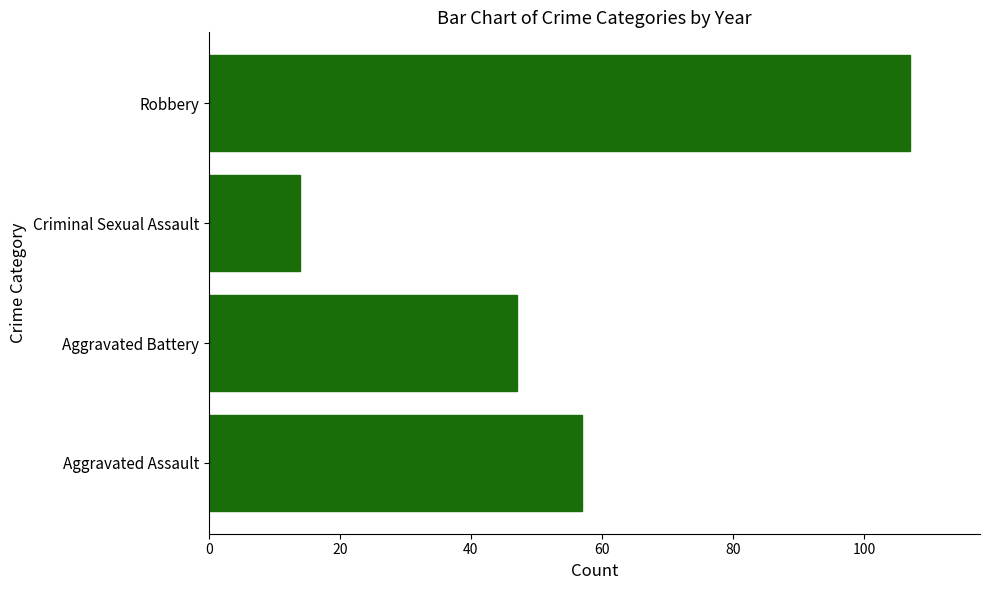

What is the sum of all values?

225